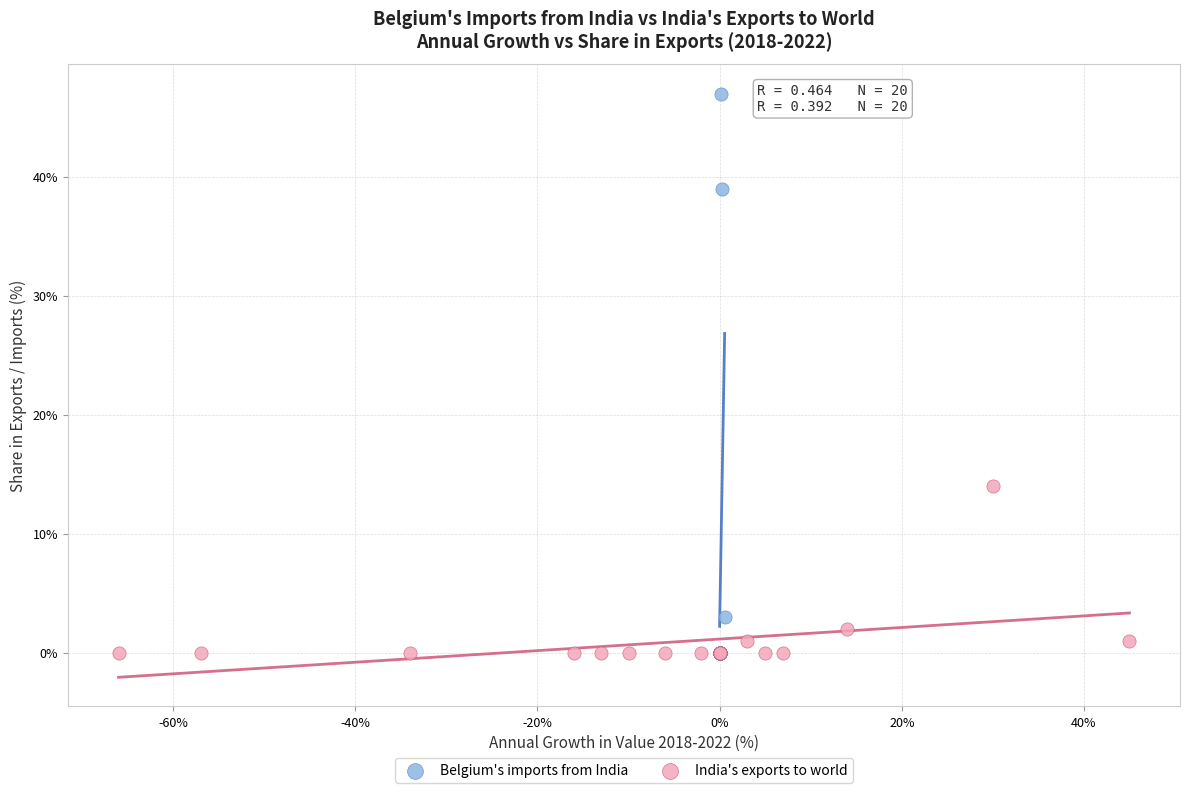

Which series contains the highest Y value?

Belgium's imports from India